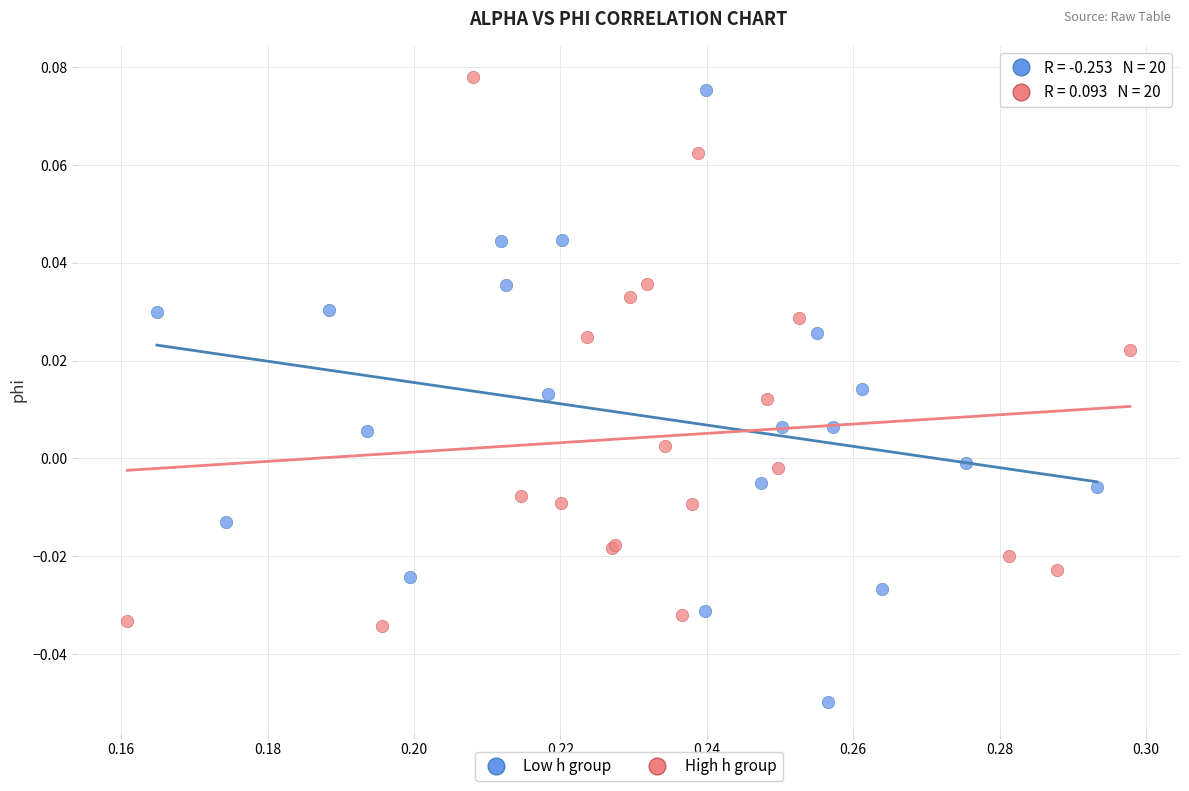

Which series reaches the maximum Y coordinate?

High h group